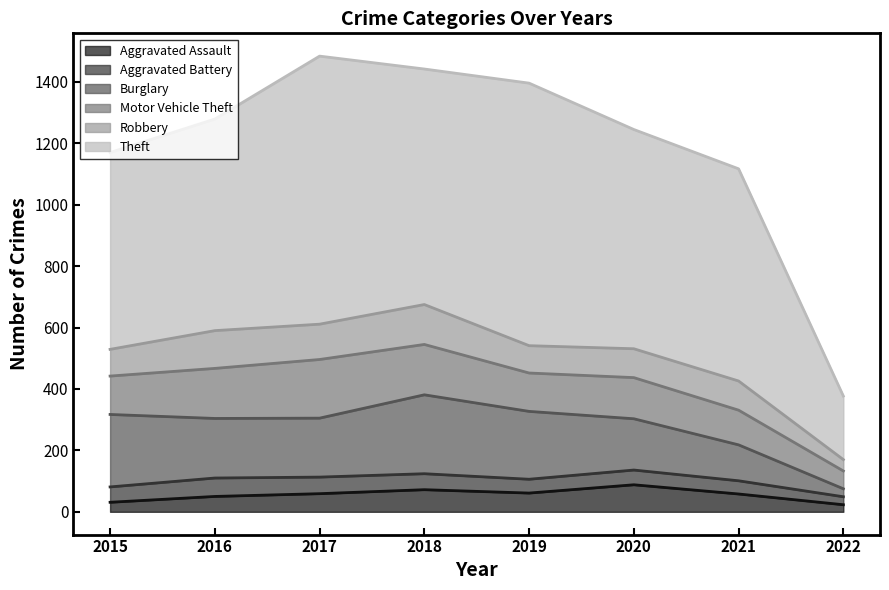

True or false: Aggravated Battery and Burglary intersect in this chart.

False